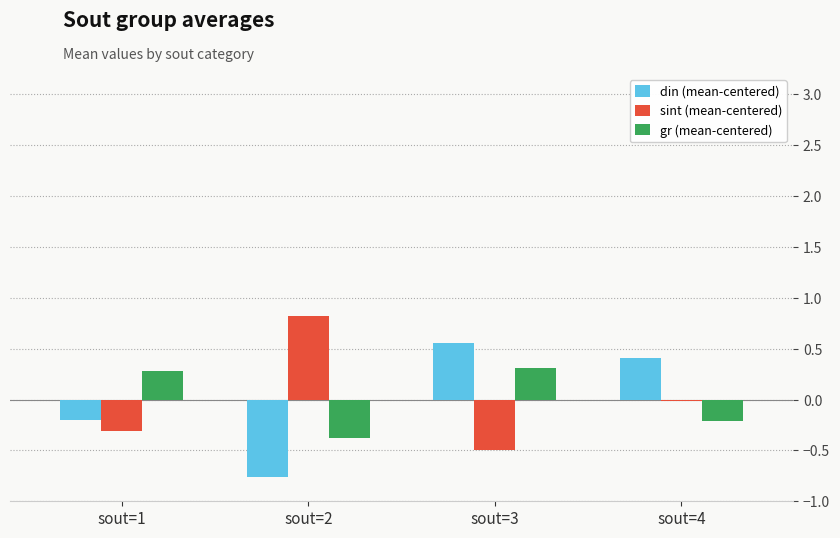

Rank the series by their maximum value, from highest to lowest.

sint (mean-centered), din (mean-centered), gr (mean-centered)